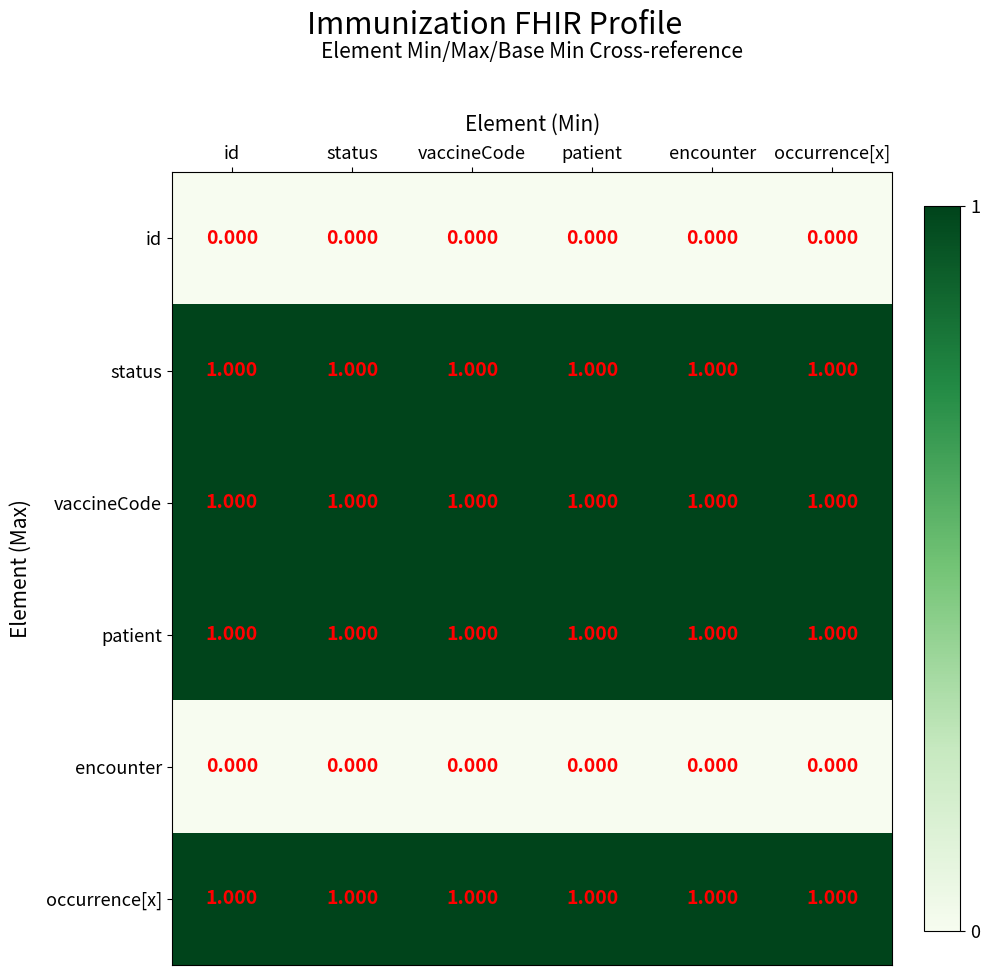

At how many categories does at least one series exceed 0?

6